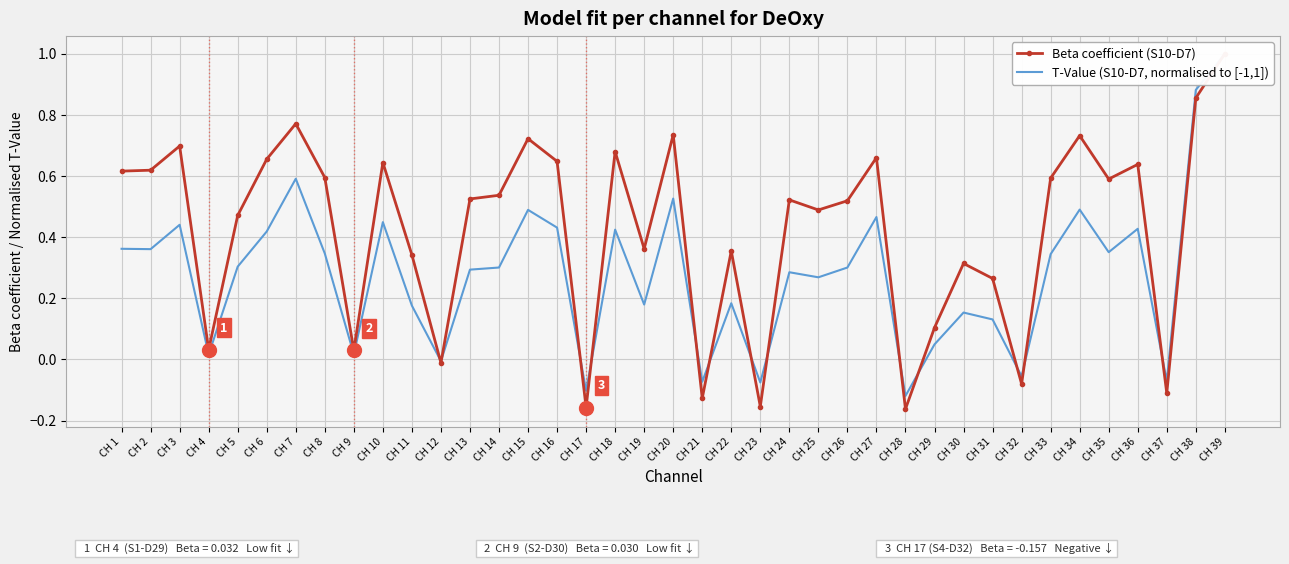

Rank the categories by T-Value (S10-D7, normalised to [-1,1]) value from lowest to highest.

CH 28, CH 17, CH 23, CH 21, CH 37, CH 32, CH 12, CH 4, CH 9, CH 29, CH 31, CH 30, CH 11, CH 19, CH 22, CH 25, CH 24, CH 13, CH 14, CH 26, CH 5, CH 33, CH 8, CH 35, CH 2, CH 1, CH 6, CH 18, CH 36, CH 16, CH 3, CH 10, CH 27, CH 15, CH 34, CH 20, CH 7, CH 38, CH 39